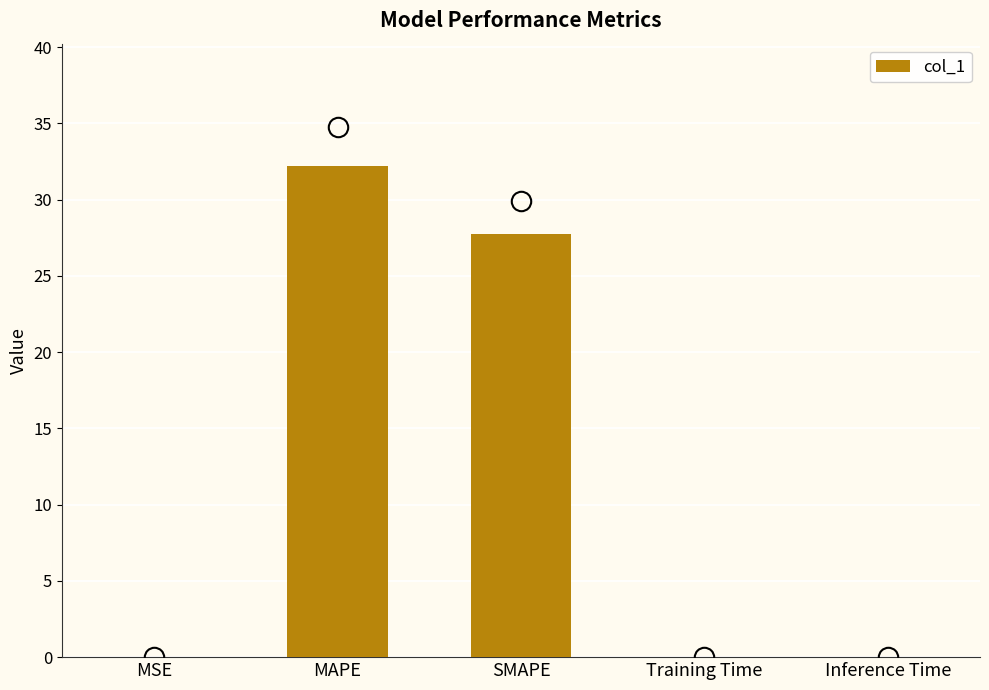

Where is the data nearest to the value 16?

SMAPE